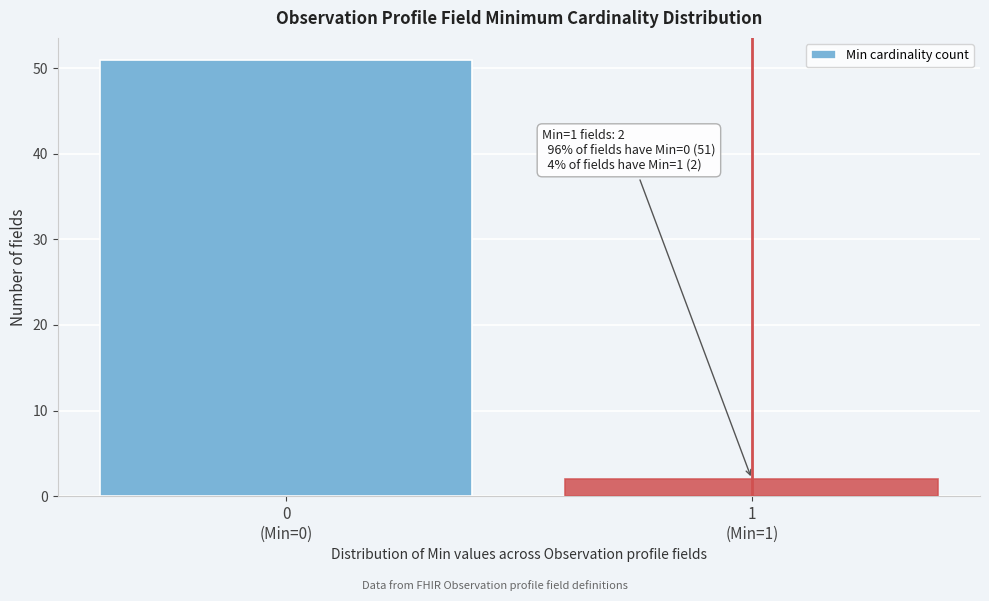

Reading left to right, what are all the values shown in this chart?

51	2